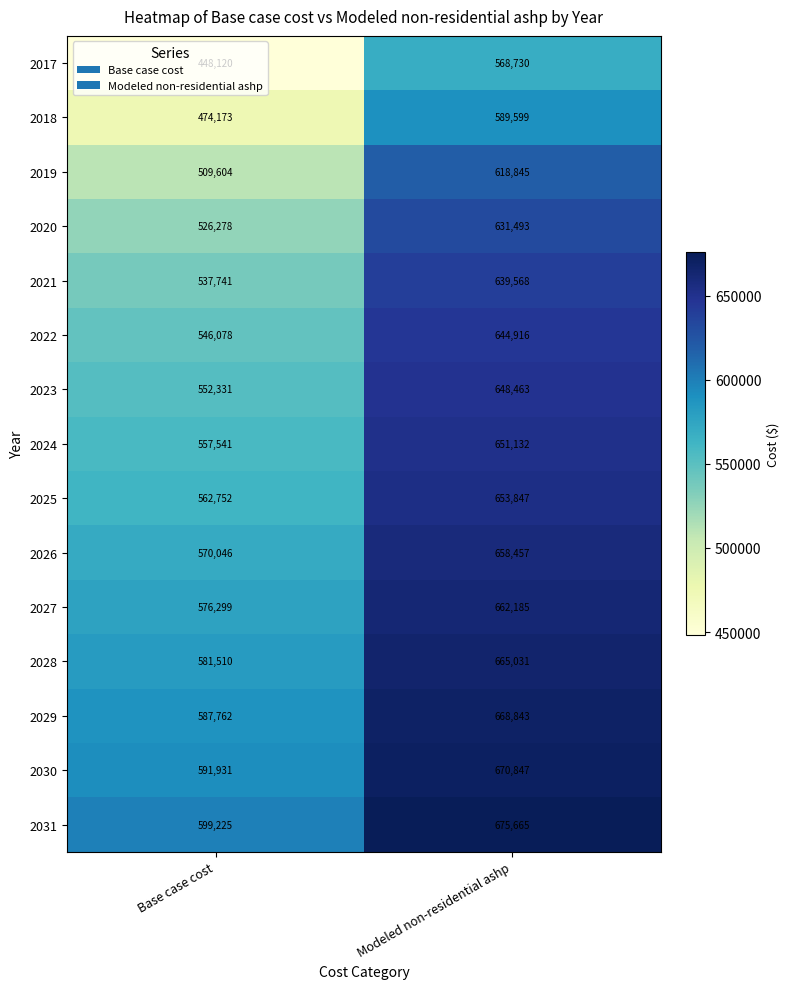

Which series has the largest range (max minus min)?

2017